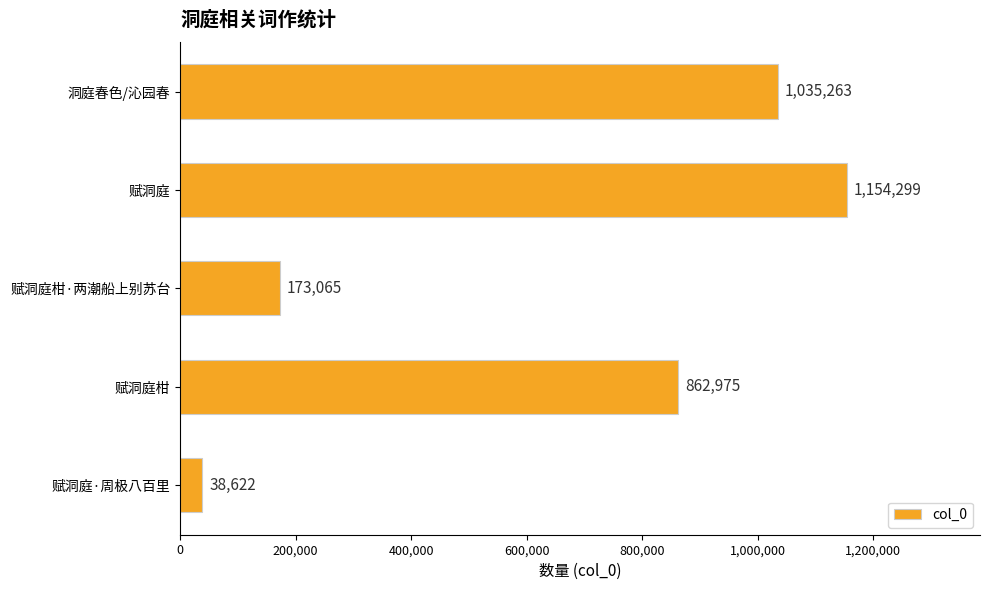

True or false: the data shows 305906 at 赋洞庭柑.

False